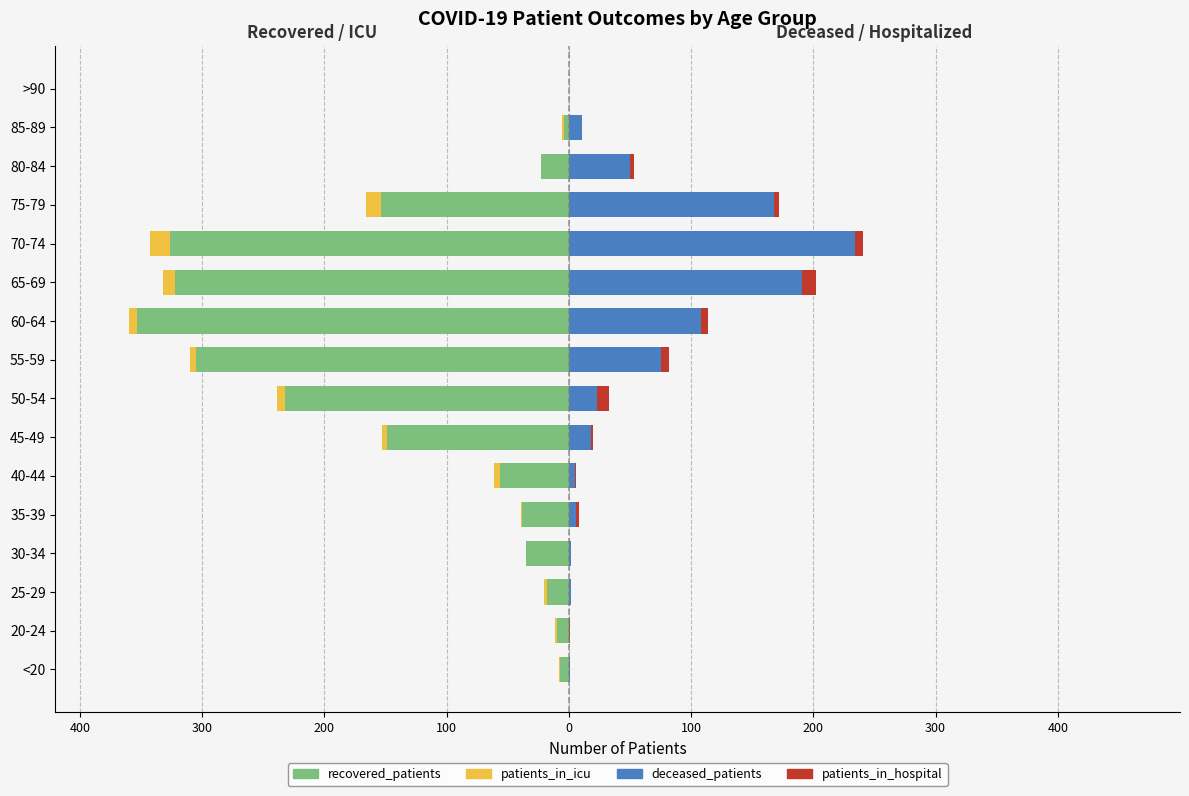

What is the sum of all deceased_patients values?

894